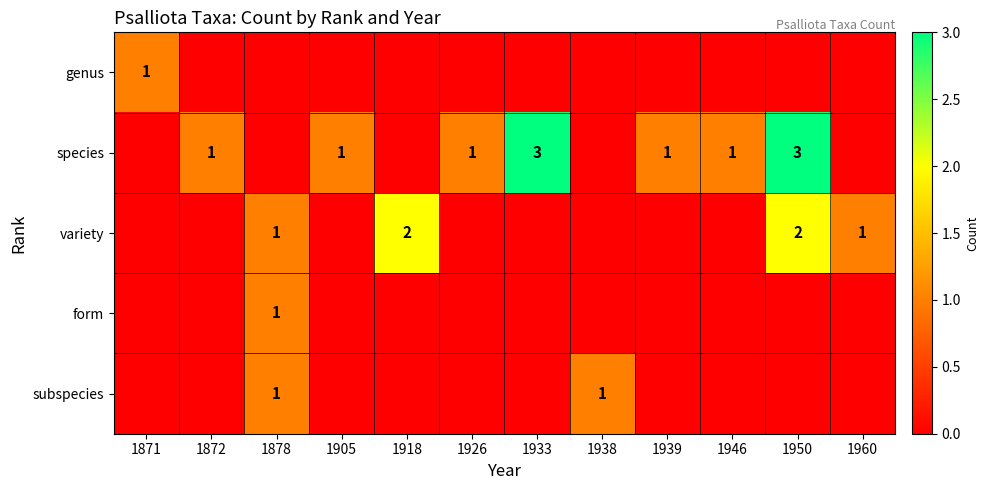

What is the spread (max minus min) of values at 1878?

1